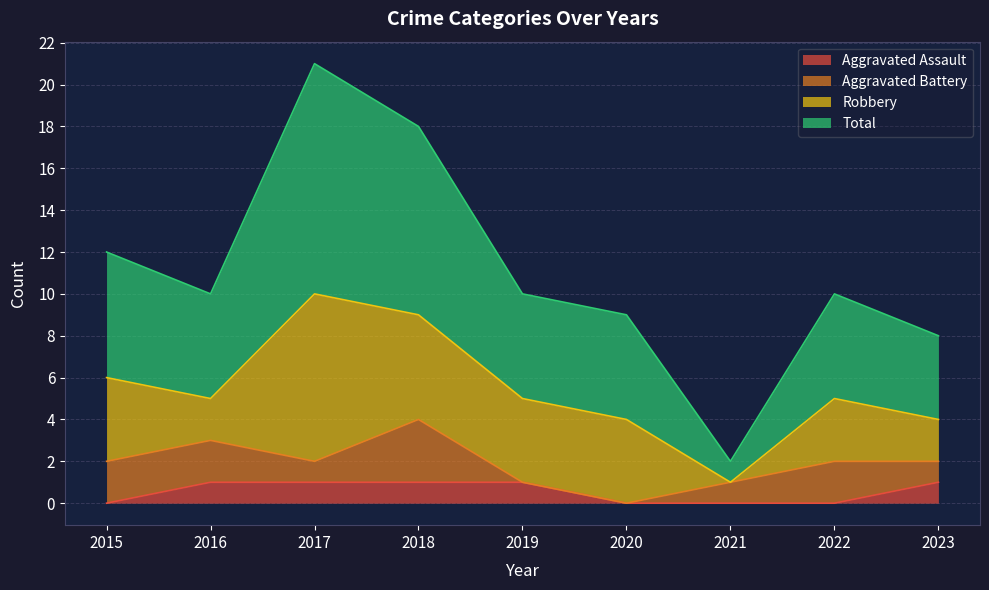

The value of Aggravated Assault at 2023 is 1. True or false?

True